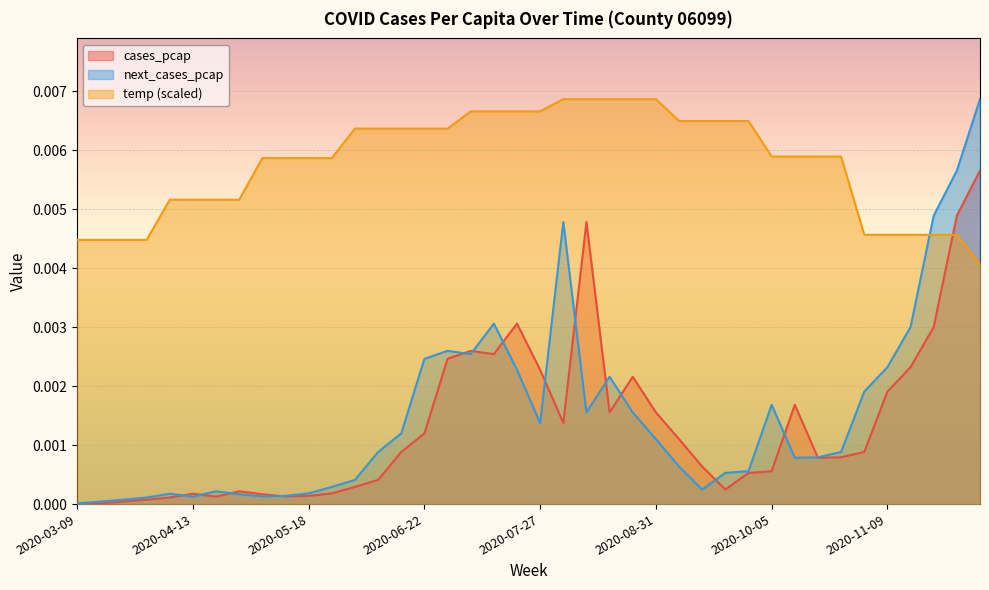

What is the label of the 38th point from the left?

2020-11-23